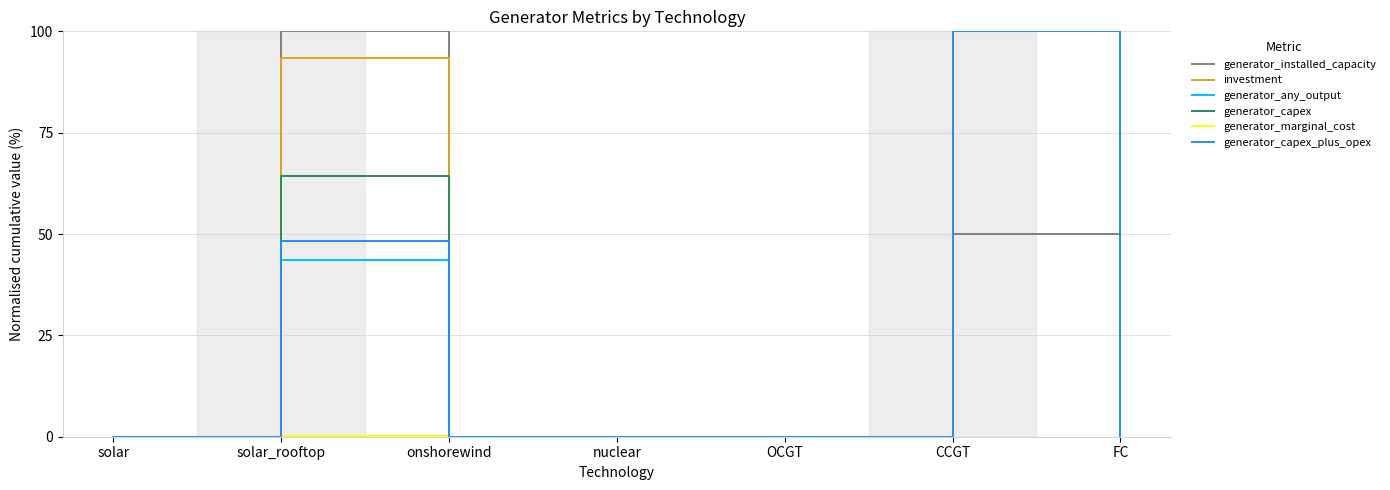

The generator_capex series shows -44.9 at OCGT. True or false?

False